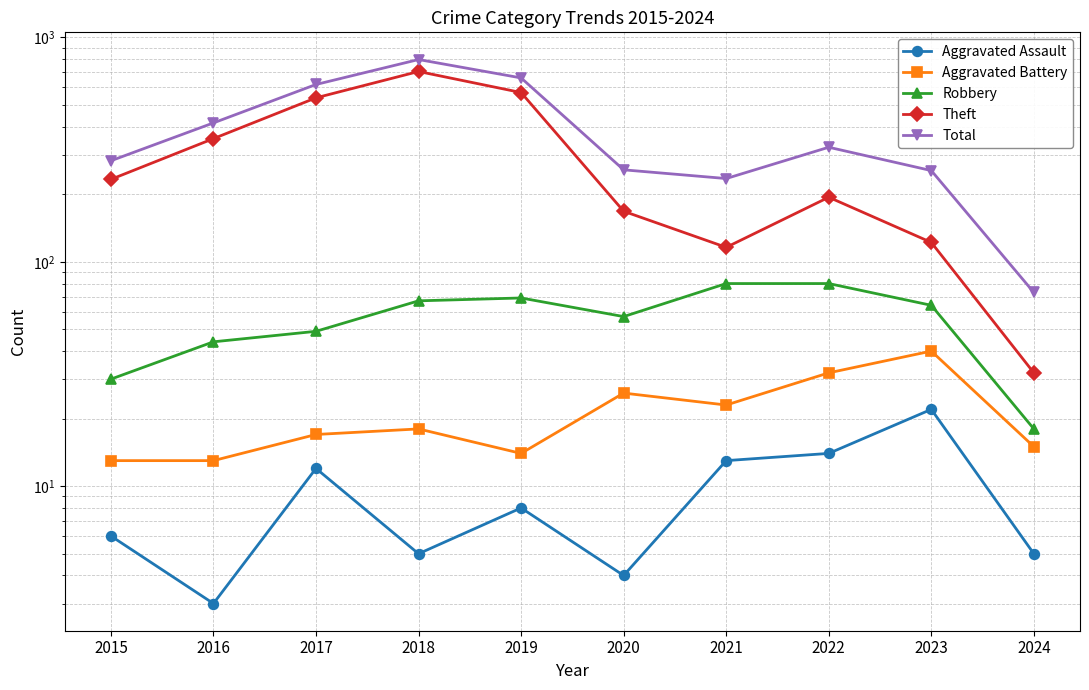

Which series has the widest spread of values?

Total